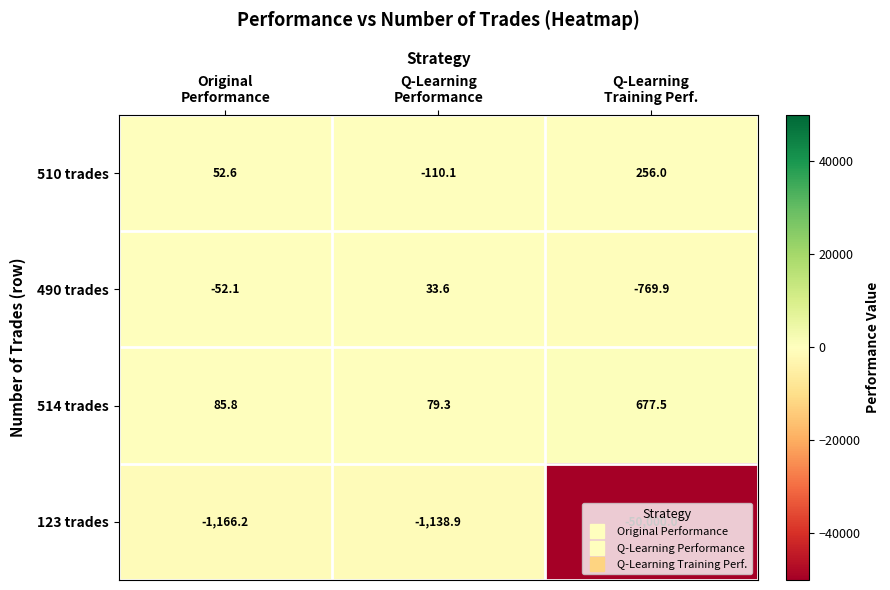

Count the number of categories in the chart.

3